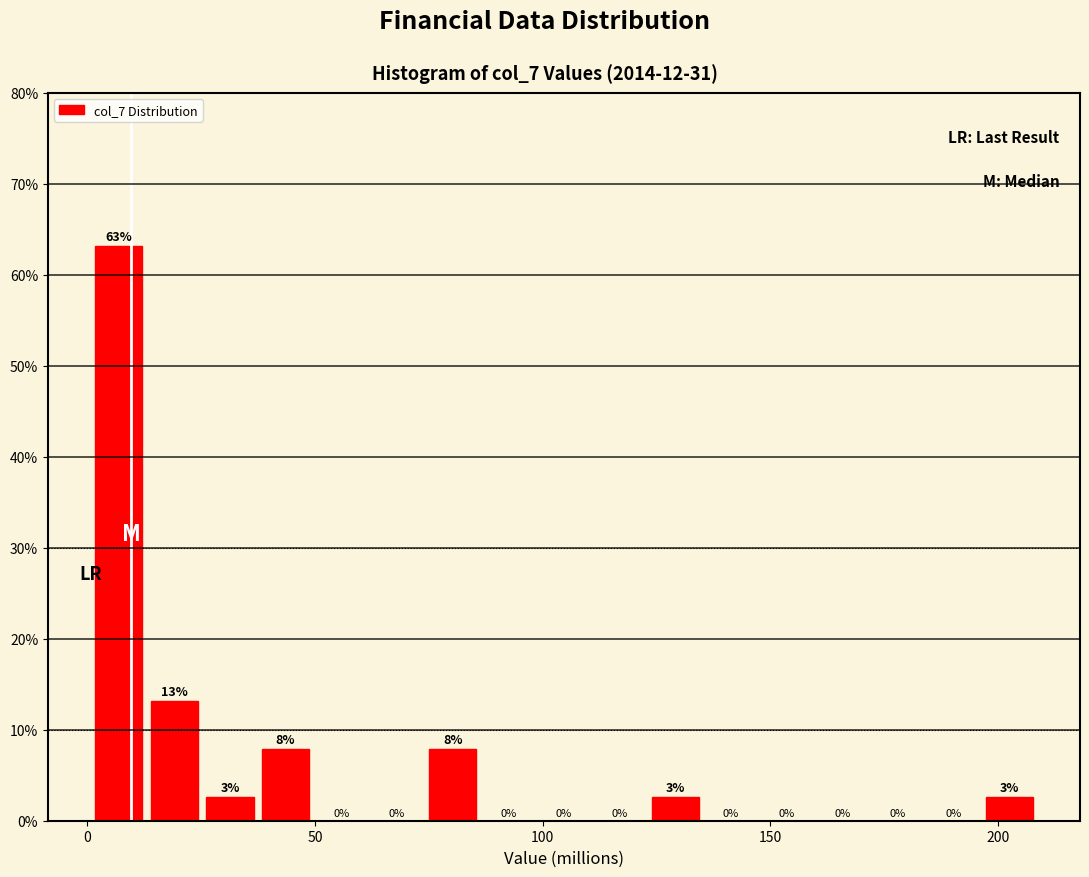

Around what value on the x-axis is the tallest bar? Give the approximate position of its centre, as read against the axis.

5